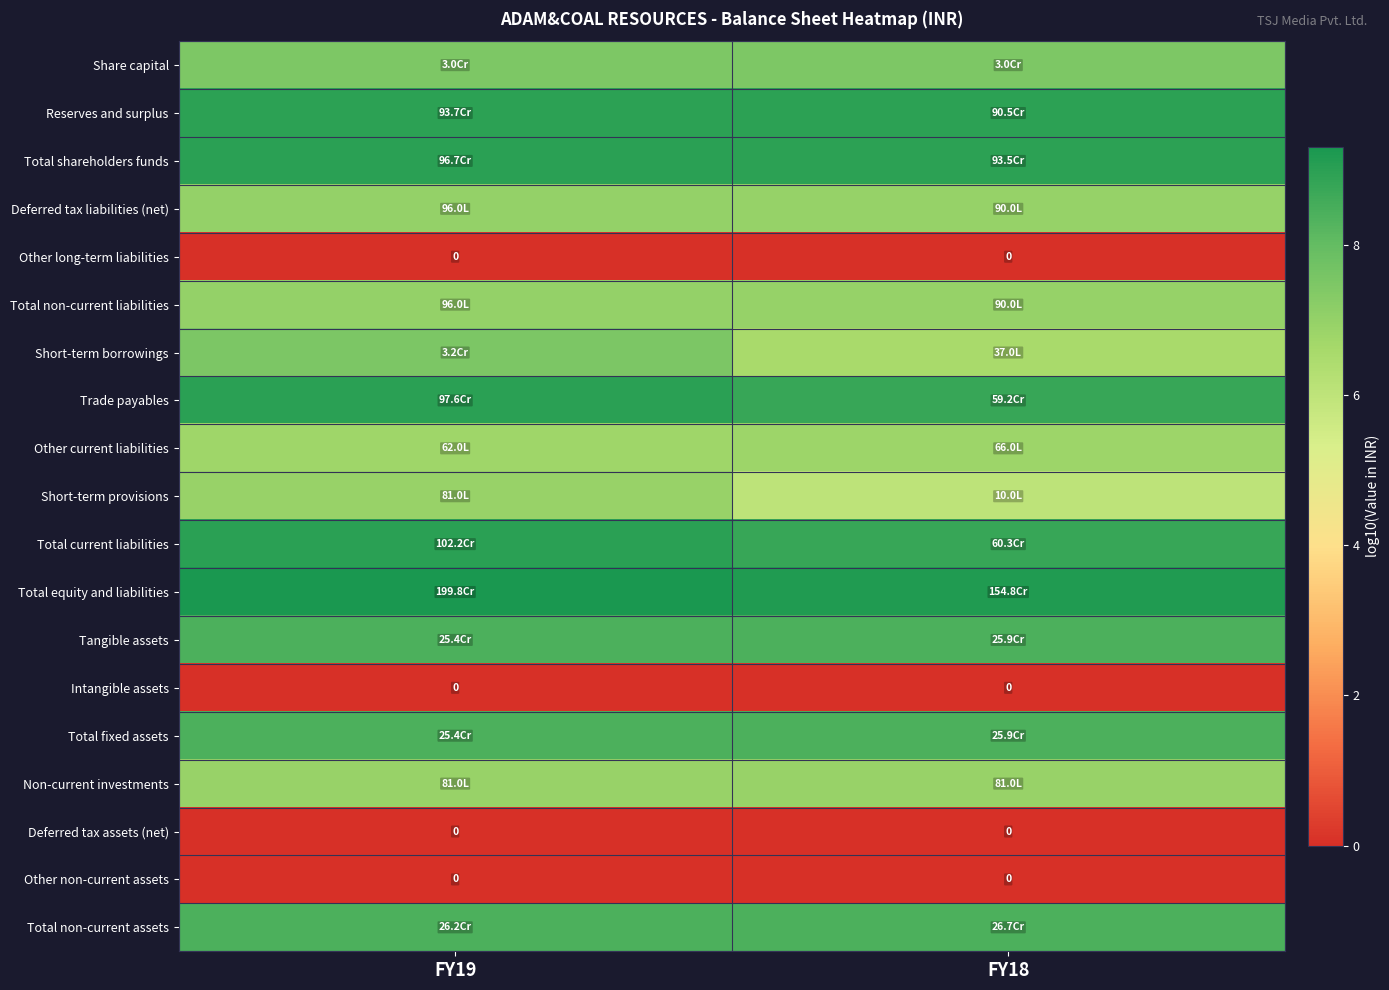

Is it true that Total non-current liabilities equals 7.0 at FY18?

True